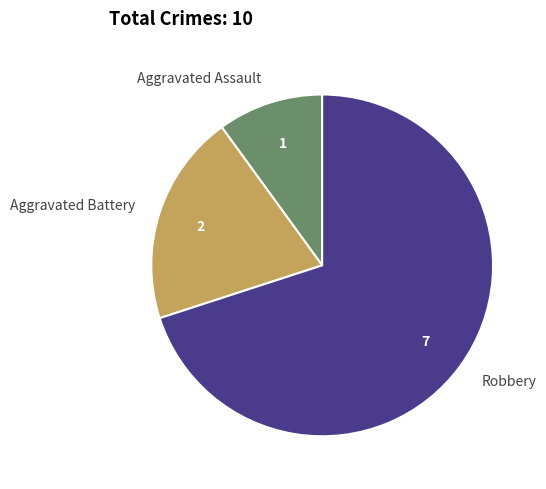

Combined, do Aggravated Battery and Aggravated Assault account for over 50%?

No